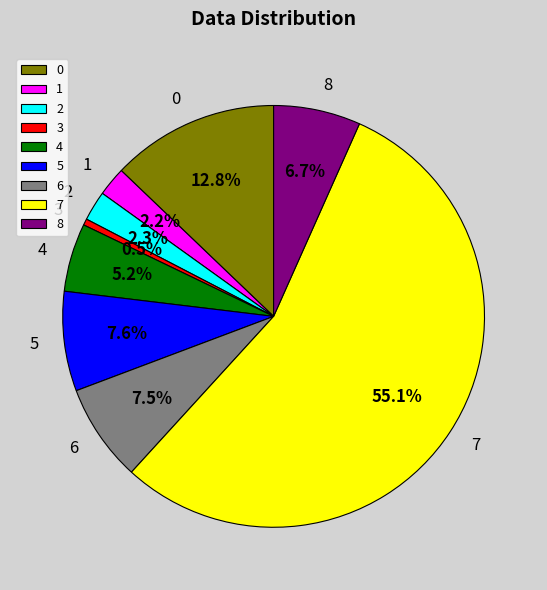

Does 7 account for over 50% of the chart?

Yes